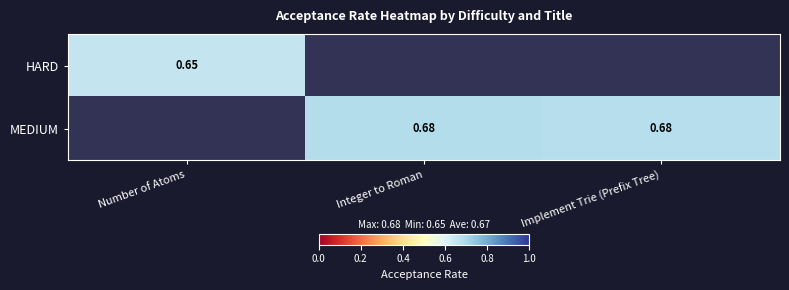

Is the value of HARD at Number of Atoms greater than the value of MEDIUM at Implement Trie (Prefix Tree)?

No